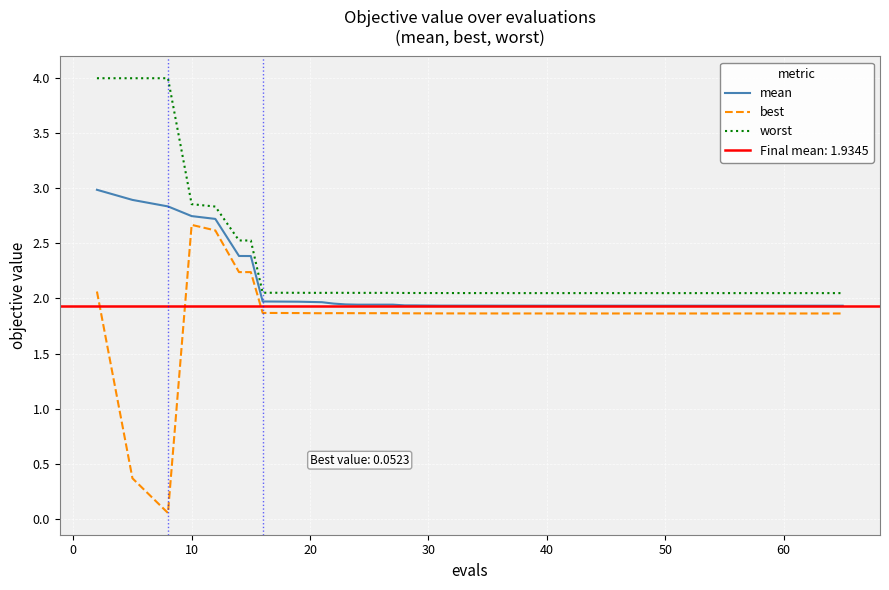

True or false: best and mean cross at least once.

False